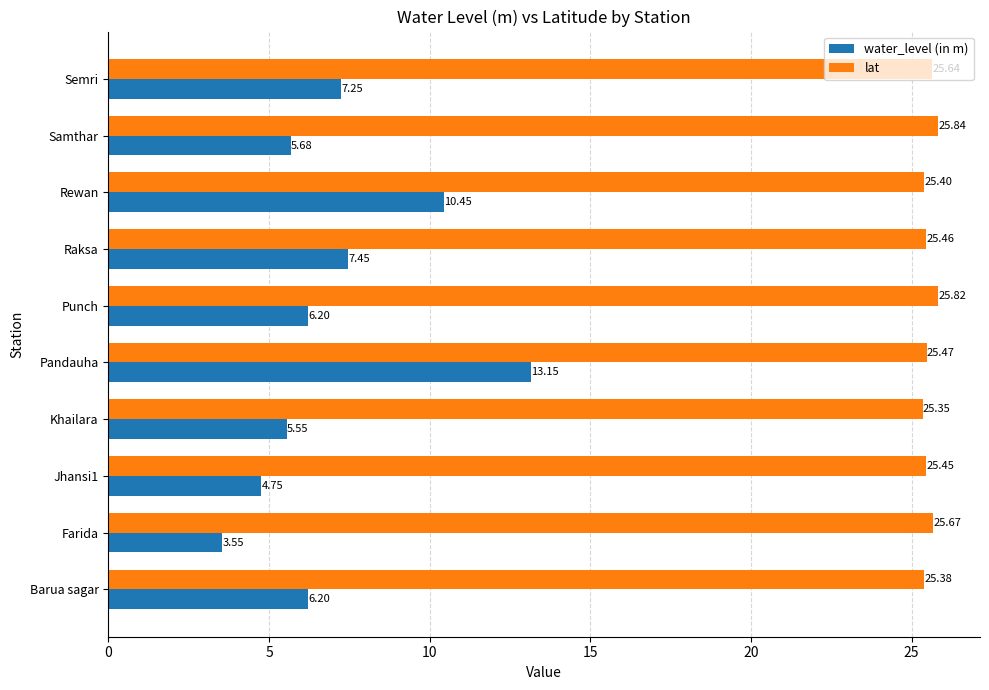

At which label does lat reach its minimum?

Khailara